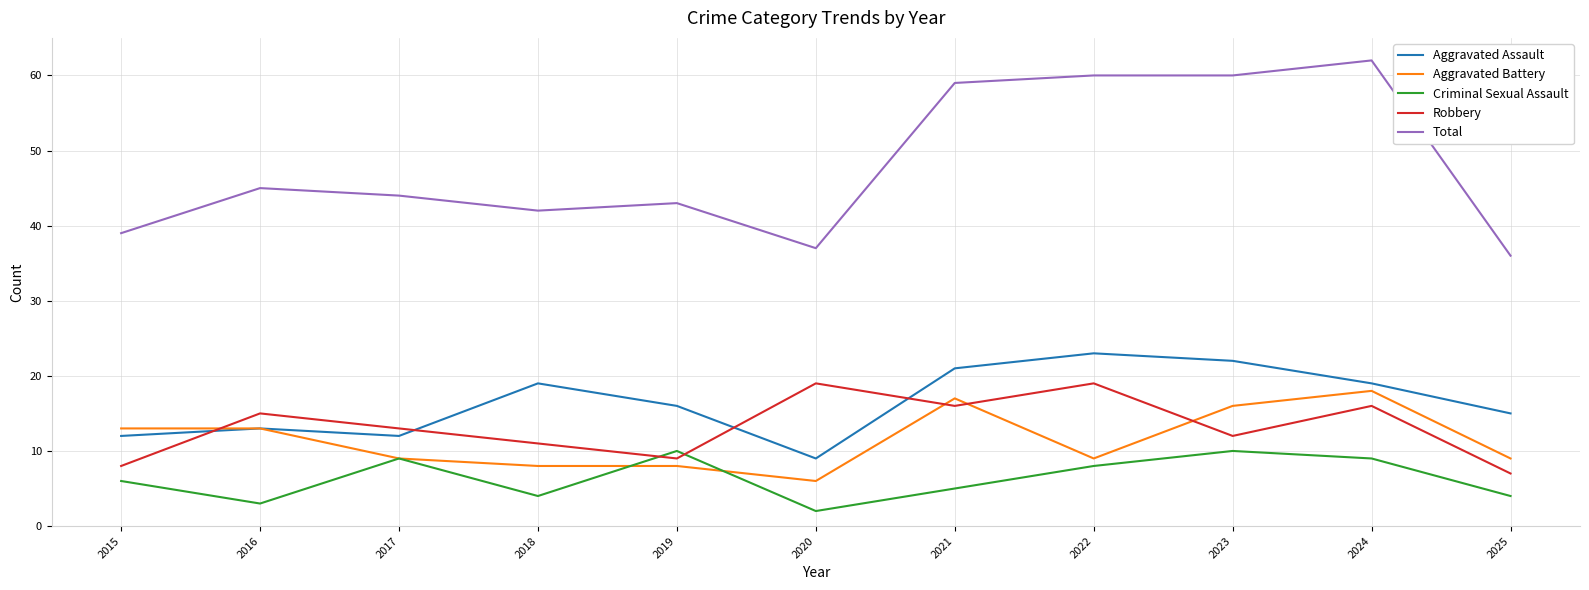

Which category has the lowest value across all series?

2020